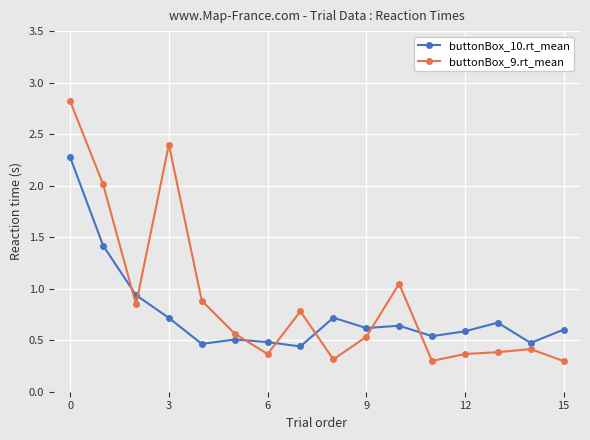

Does the chart display data point markers on the line(s)?

Yes